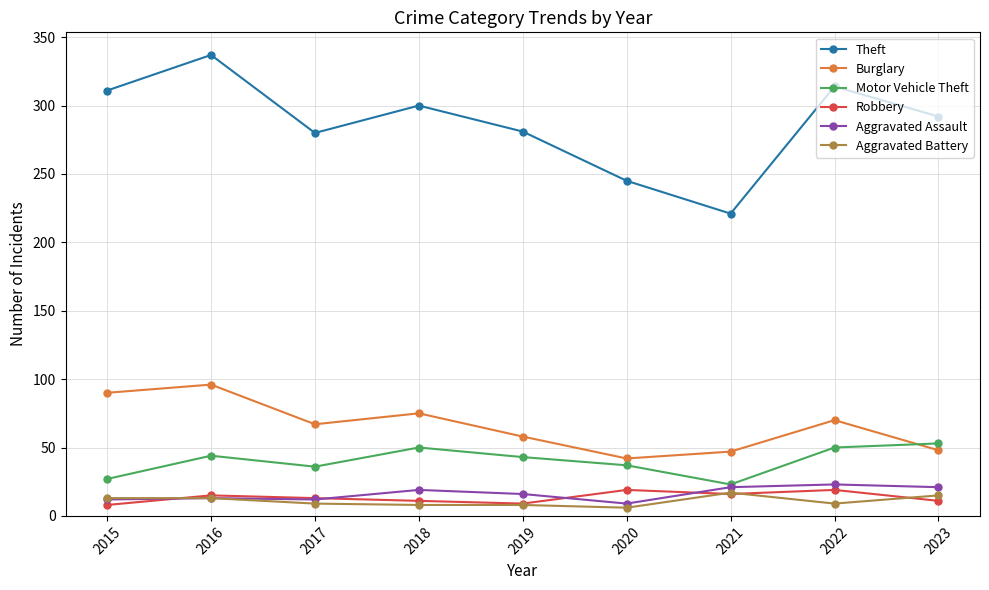

What is the difference between the highest and lowest values at 2016?

324